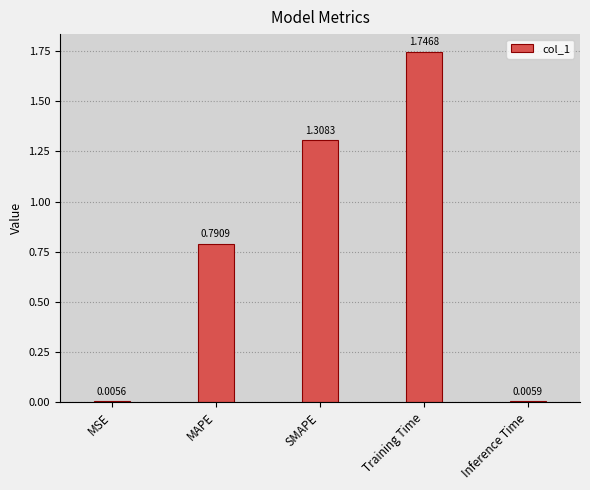

What is the label of the 5th bar from the right?

MSE